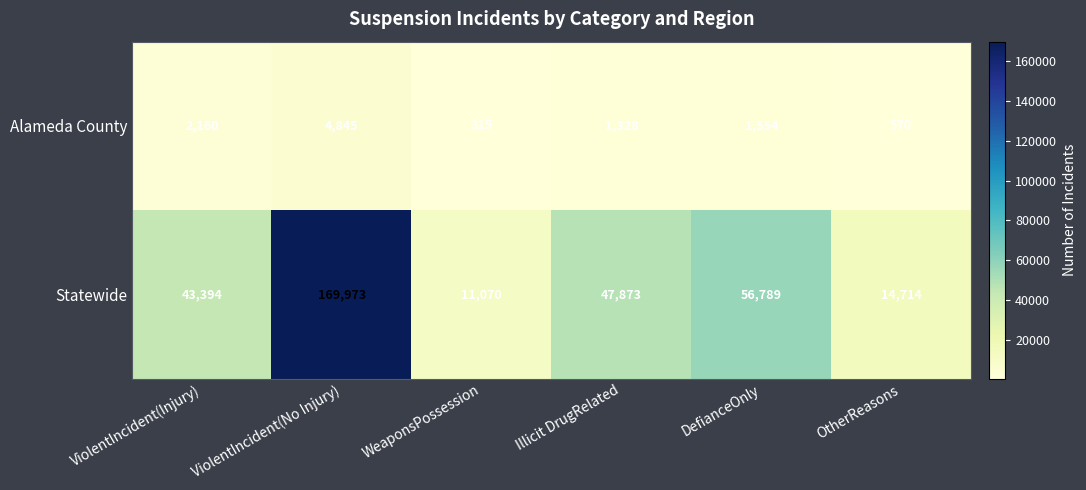

What is the greatest value displayed?

169973